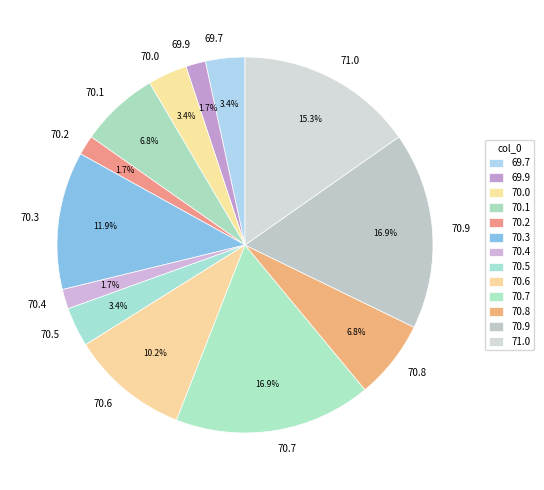

Combined, what portion of the pie is 69.9 and 70.2?

3.4%